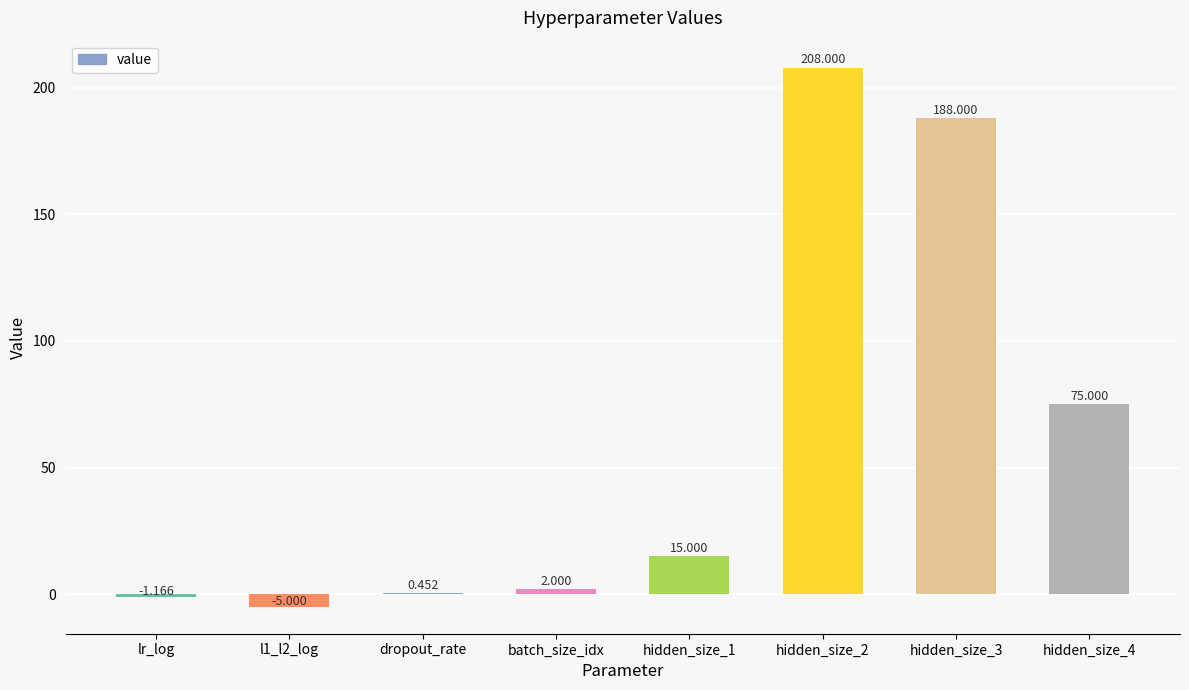

Count the number of categories in the chart.

8